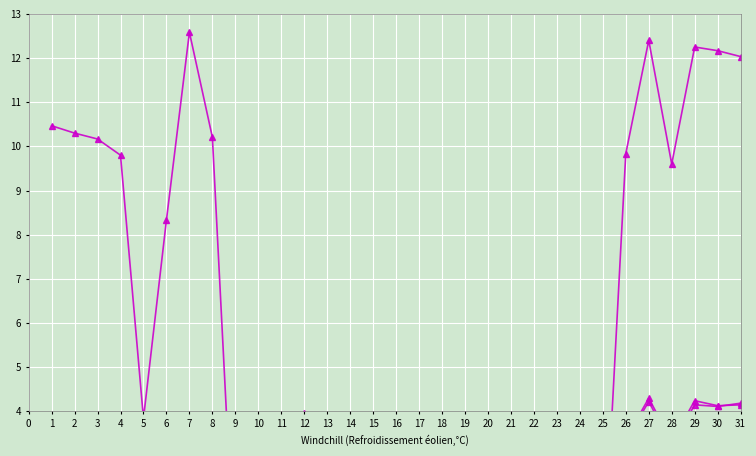

True or false: SEEDs data (KWH) has more than 1 interior local peaks.

True